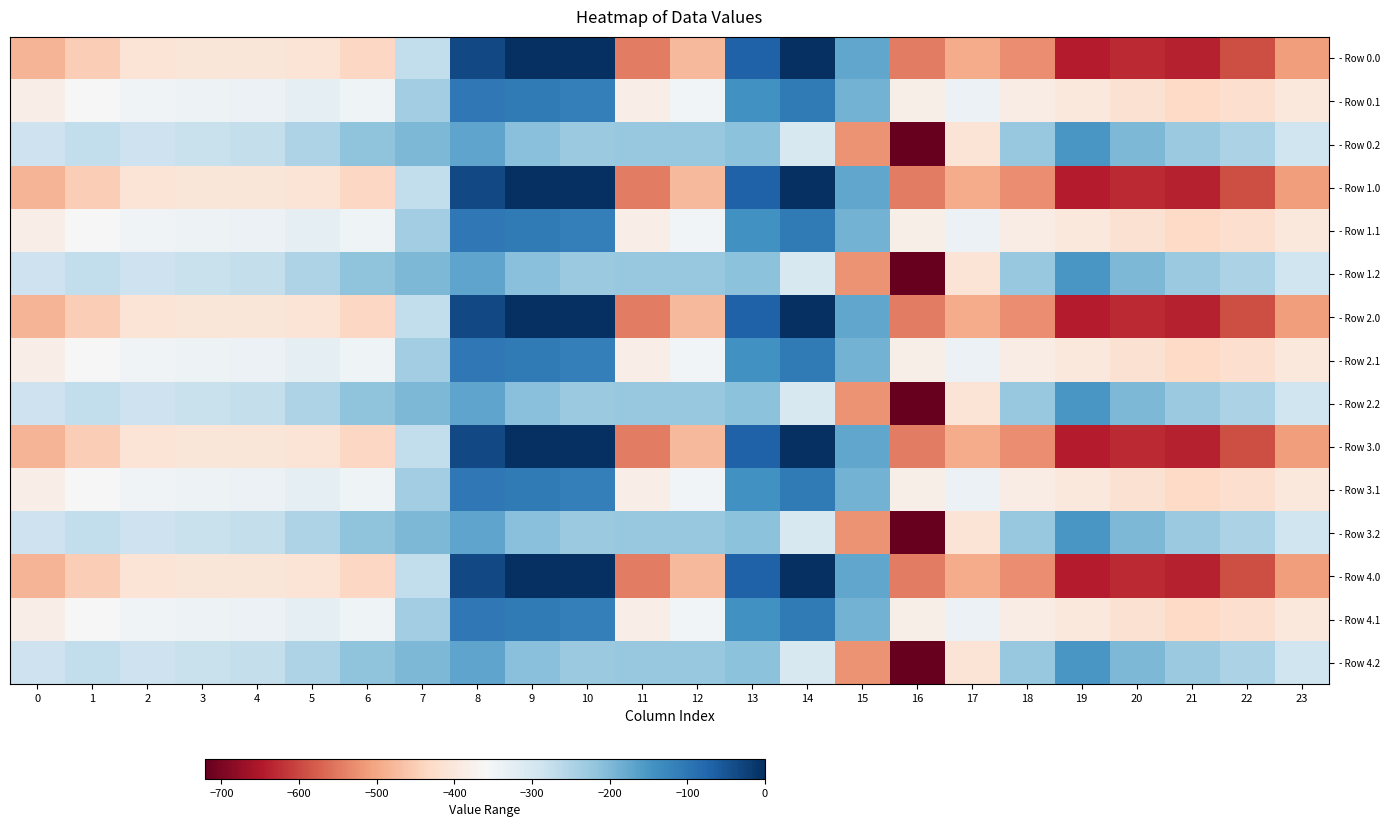

Reading left to right, what are all the values shown in this chart?

- Row 0.0: 0=-482.0	1=-449.5	2=-410.3	3=-404.4	4=-404.9	5=-410.8	6=-435.0	7=-270.7	8=-35.0	9=0.0	10=0.0	11=-544.3	12=-477.2	13=-70.2	14=-0.3	15=-172.8	16=-545.4	17=-493.8	18=-529.6	19=-644.5	20=-629.9	21=-638.4	22=-592.3	23=-511.3
- Row 0.1: 0=-384.6	1=-361.1	2=-347.9	3=-342.7	4=-339.6	5=-329.5	6=-345.2	7=-234.9	8=-102.3	9=-104.8	10=-114.0	11=-384.7	12=-350.8	13=-141.2	14=-105.5	15=-190.4	16=-380.5	17=-340.1	18=-388.5	19=-399.7	20=-414.5	21=-432.4	22=-419.9	23=-399.4
- Row 0.2: 0=-287.1	1=-272.7	2=-285.5	3=-281.0	4=-274.4	5=-248.1	6=-216.4	7=-199.0	8=-169.5	9=-209.6	10=-228.0	11=-225.2	12=-224.3	13=-212.2	14=-301.9	15=-522.2	16=-721.2	17=-409.5	18=-223.1	19=-151.1	20=-199.2	21=-226.4	22=-247.4	23=-287.5
- Row 1.0: 0=-482.0	1=-449.5	2=-410.3	3=-404.4	4=-404.9	5=-410.8	6=-435.0	7=-270.7	8=-35.0	9=0.0	10=0.0	11=-544.3	12=-477.2	13=-70.2	14=-0.3	15=-172.8	16=-545.4	17=-493.8	18=-529.6	19=-644.5	20=-629.9	21=-638.4	22=-592.3	23=-511.3
- Row 1.1: 0=-384.6	1=-361.1	2=-347.9	3=-342.7	4=-339.6	5=-329.5	6=-345.2	7=-234.9	8=-102.3	9=-104.8	10=-114.0	11=-384.7	12=-350.8	13=-141.2	14=-105.5	15=-190.4	16=-380.5	17=-340.1	18=-388.5	19=-399.7	20=-414.5	21=-432.4	22=-419.9	23=-399.4
- Row 1.2: 0=-287.1	1=-272.7	2=-285.5	3=-281.0	4=-274.4	5=-248.1	6=-216.4	7=-199.0	8=-169.5	9=-209.6	10=-228.0	11=-225.2	12=-224.3	13=-212.2	14=-301.9	15=-522.2	16=-721.2	17=-409.5	18=-223.1	19=-151.1	20=-199.2	21=-226.4	22=-247.4	23=-287.5
- Row 2.0: 0=-482.0	1=-449.5	2=-410.3	3=-404.4	4=-404.9	5=-410.8	6=-435.0	7=-270.7	8=-35.0	9=0.0	10=0.0	11=-544.3	12=-477.2	13=-70.2	14=-0.3	15=-172.8	16=-545.4	17=-493.8	18=-529.6	19=-644.5	20=-629.9	21=-638.4	22=-592.3	23=-511.3
- Row 2.1: 0=-384.6	1=-361.1	2=-347.9	3=-342.7	4=-339.6	5=-329.5	6=-345.2	7=-234.9	8=-102.3	9=-104.8	10=-114.0	11=-384.7	12=-350.8	13=-141.2	14=-105.5	15=-190.4	16=-380.5	17=-340.1	18=-388.5	19=-399.7	20=-414.5	21=-432.4	22=-419.9	23=-399.4
- Row 2.2: 0=-287.1	1=-272.7	2=-285.5	3=-281.0	4=-274.4	5=-248.1	6=-216.4	7=-199.0	8=-169.5	9=-209.6	10=-228.0	11=-225.2	12=-224.3	13=-212.2	14=-301.9	15=-522.2	16=-721.2	17=-409.5	18=-223.1	19=-151.1	20=-199.2	21=-226.4	22=-247.4	23=-287.5
- Row 3.0: 0=-482.0	1=-449.5	2=-410.3	3=-404.4	4=-404.9	5=-410.8	6=-435.0	7=-270.7	8=-35.0	9=0.0	10=0.0	11=-544.3	12=-477.2	13=-70.2	14=-0.3	15=-172.8	16=-545.4	17=-493.8	18=-529.6	19=-644.5	20=-629.9	21=-638.4	22=-592.3	23=-511.3
- Row 3.1: 0=-384.6	1=-361.1	2=-347.9	3=-342.7	4=-339.6	5=-329.5	6=-345.2	7=-234.9	8=-102.3	9=-104.8	10=-114.0	11=-384.7	12=-350.8	13=-141.2	14=-105.5	15=-190.4	16=-380.5	17=-340.1	18=-388.5	19=-399.7	20=-414.5	21=-432.4	22=-419.9	23=-399.4
- Row 3.2: 0=-287.1	1=-272.7	2=-285.5	3=-281.0	4=-274.4	5=-248.1	6=-216.4	7=-199.0	8=-169.5	9=-209.6	10=-228.0	11=-225.2	12=-224.3	13=-212.2	14=-301.9	15=-522.2	16=-721.2	17=-409.5	18=-223.1	19=-151.1	20=-199.2	21=-226.4	22=-247.4	23=-287.5
- Row 4.0: 0=-482.0	1=-449.5	2=-410.3	3=-404.4	4=-404.9	5=-410.8	6=-435.0	7=-270.7	8=-35.0	9=0.0	10=0.0	11=-544.3	12=-477.2	13=-70.2	14=-0.3	15=-172.8	16=-545.4	17=-493.8	18=-529.6	19=-644.5	20=-629.9	21=-638.4	22=-592.3	23=-511.3
- Row 4.1: 0=-384.6	1=-361.1	2=-347.9	3=-342.7	4=-339.6	5=-329.5	6=-345.2	7=-234.9	8=-102.3	9=-104.8	10=-114.0	11=-384.7	12=-350.8	13=-141.2	14=-105.5	15=-190.4	16=-380.5	17=-340.1	18=-388.5	19=-399.7	20=-414.5	21=-432.4	22=-419.9	23=-399.4
- Row 4.2: 0=-287.1	1=-272.7	2=-285.5	3=-281.0	4=-274.4	5=-248.1	6=-216.4	7=-199.0	8=-169.5	9=-209.6	10=-228.0	11=-225.2	12=-224.3	13=-212.2	14=-301.9	15=-522.2	16=-721.2	17=-409.5	18=-223.1	19=-151.1	20=-199.2	21=-226.4	22=-247.4	23=-287.5